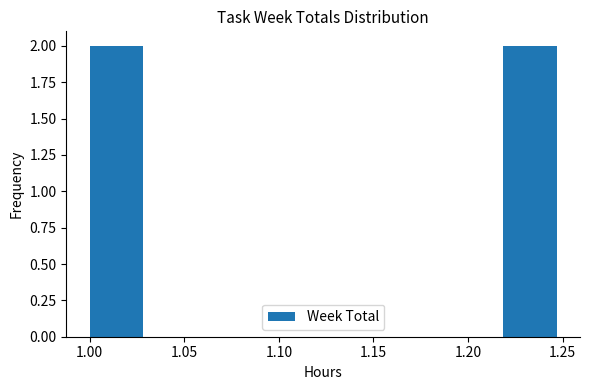

What is the height of the bar covering 1.220 to 1.250 on the x-axis? Neither the bar edges nor the heights are printed on the chart, so give them approximately, as read against the axes.

2